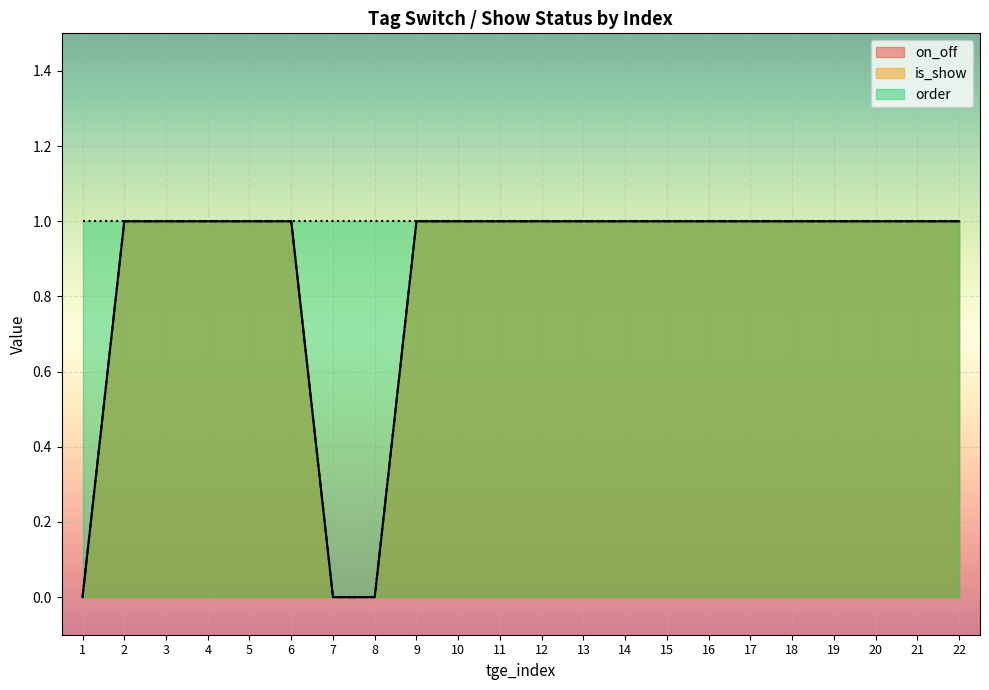

What is the total value across all series at 6?

2